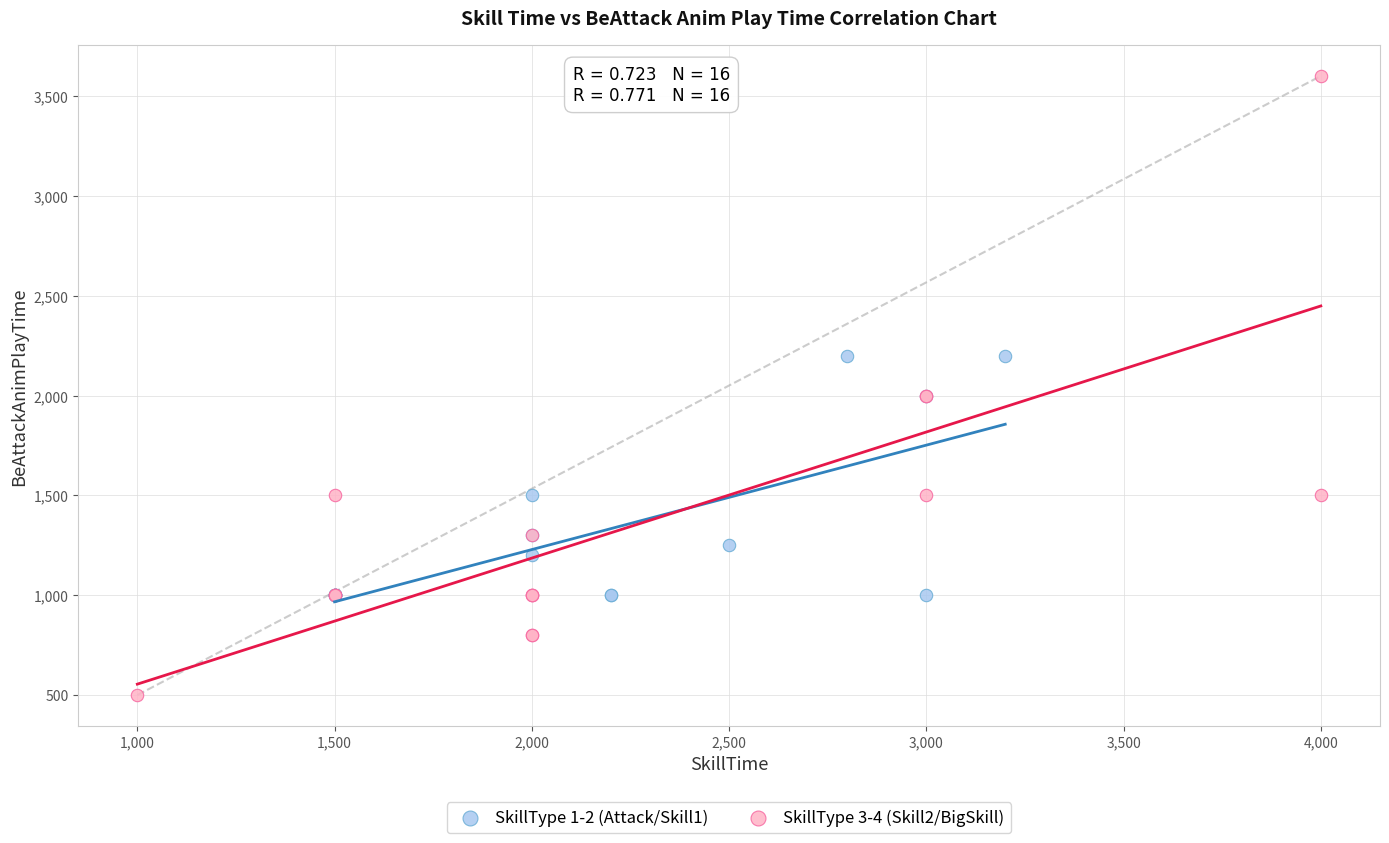

Which series has the widest spread of Y values?

SkillType 3-4 (Skill2/BigSkill)